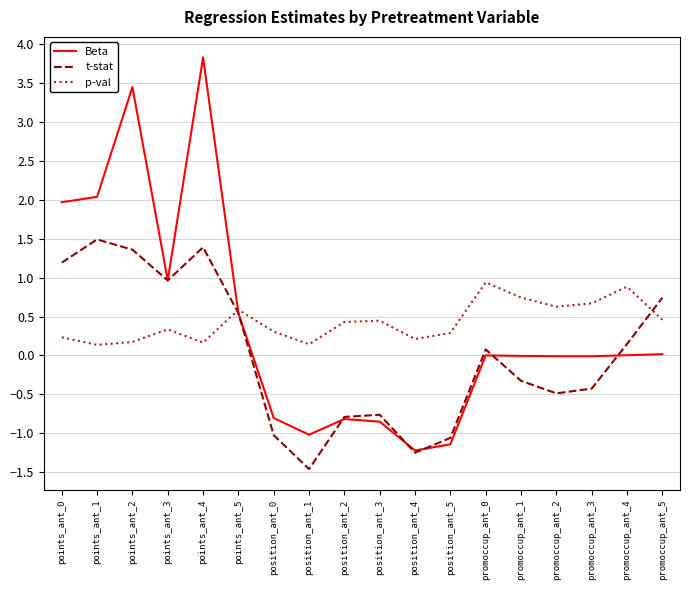

Is the value of t-stat at promoccup_ant_0 greater than the value of Beta at points_ant_2?

No